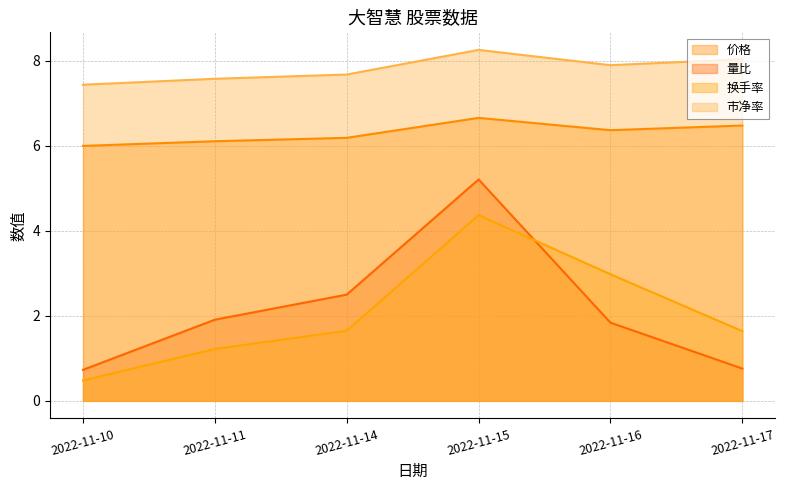

At which category is the sum across all series the highest?

2022-11-15